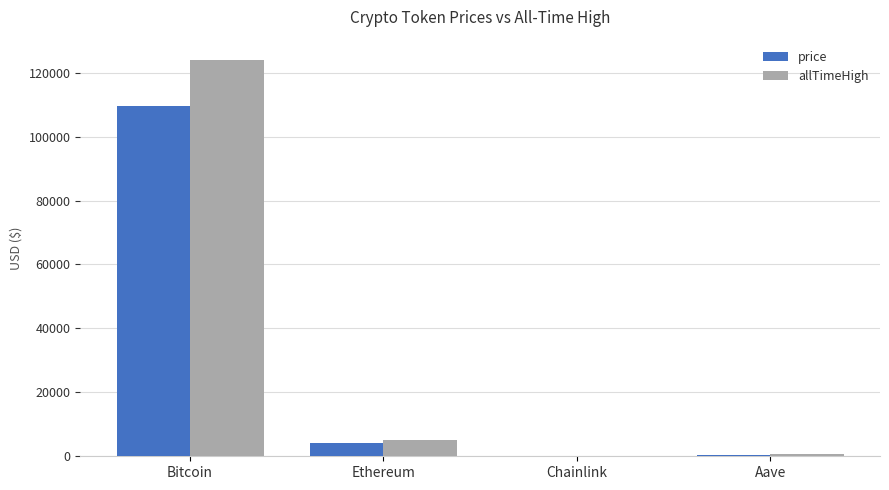

What is the average value of the allTimeHigh series?

32447.1